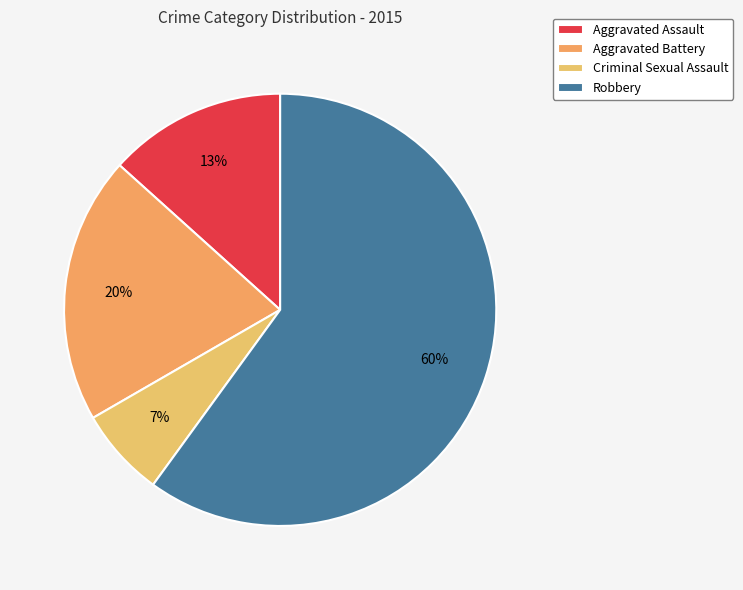

What is the majority slice?

Robbery